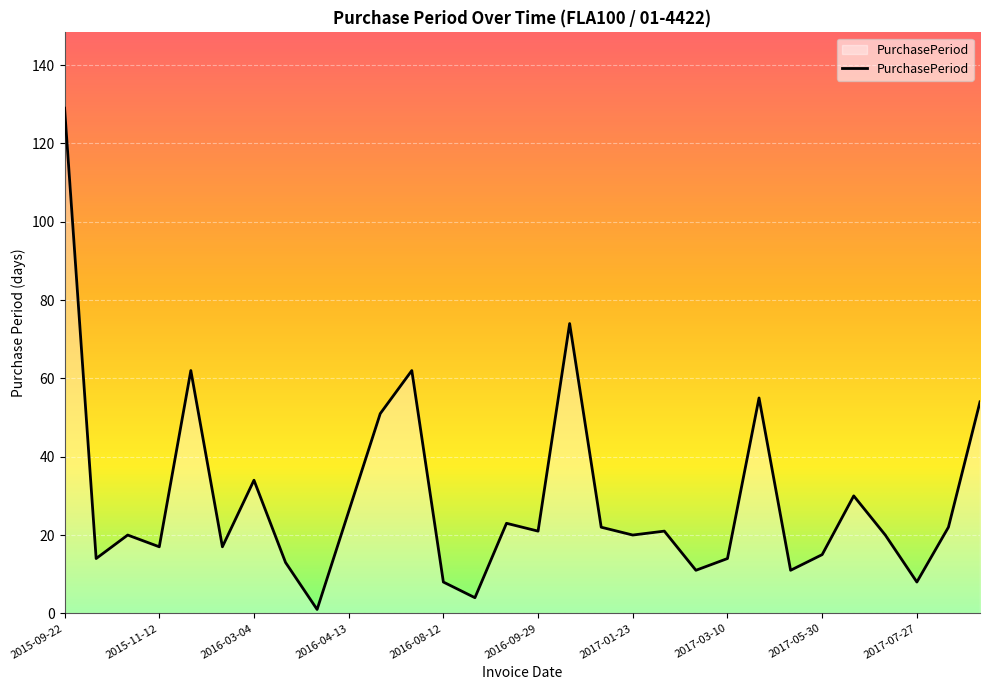

What is the difference between the second highest and minimum values?

73